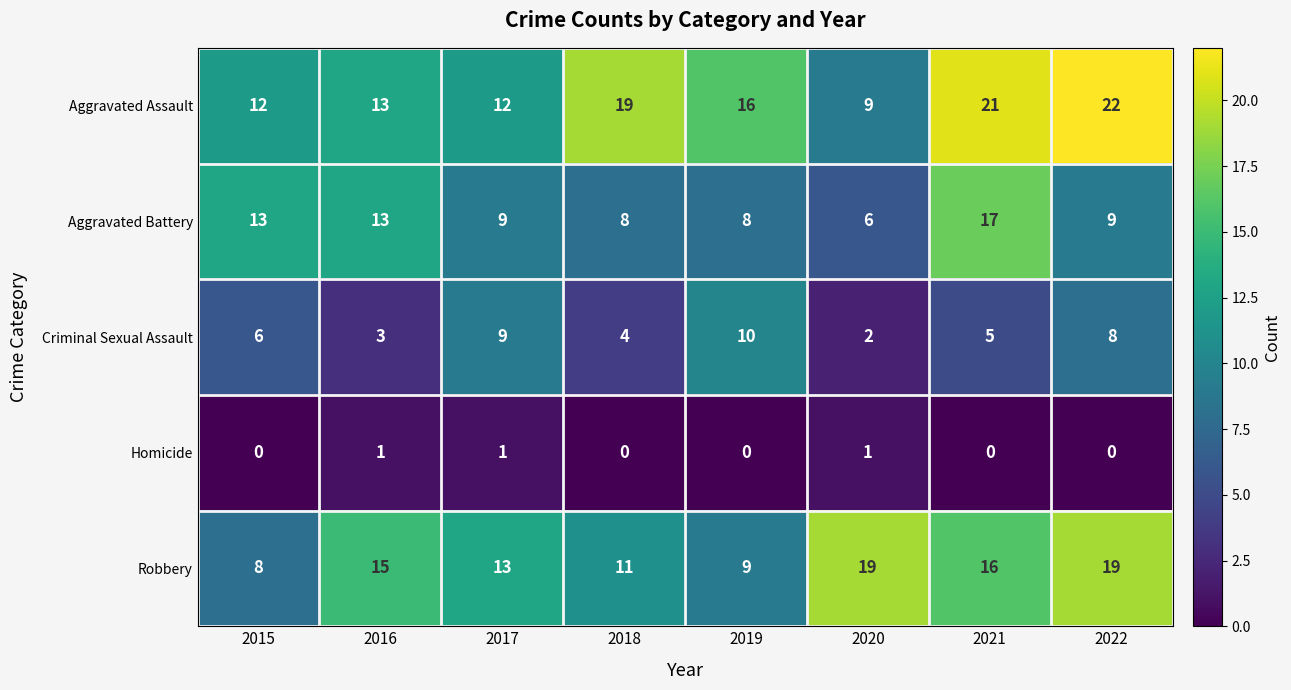

How many data points does each series have?

8